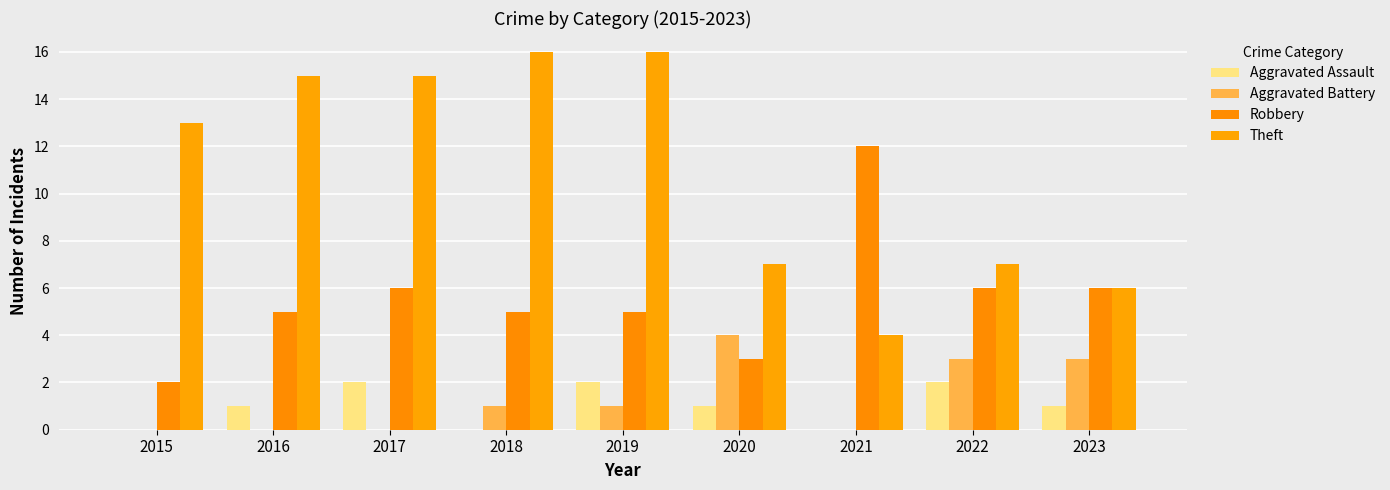

Reading left to right, what are all the values shown in this chart?

Aggravated Assault: 0	1	2	0	2	1	0	2	1
Aggravated Battery: 0	0	0	1	1	4	0	3	3
Robbery: 2	5	6	5	5	3	12	6	6
Theft: 13	15	15	16	16	7	4	7	6